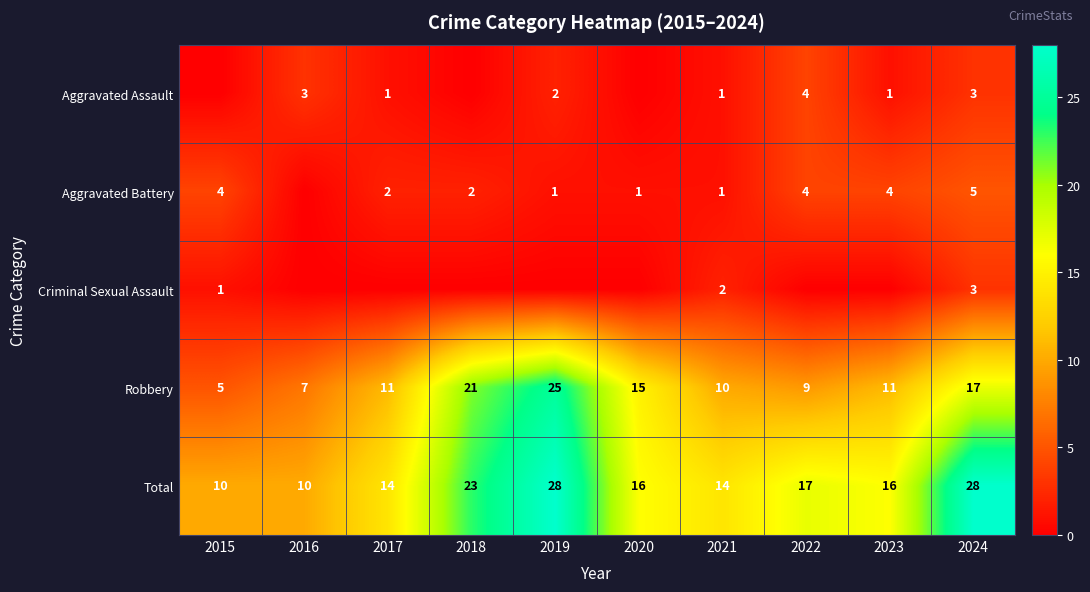

What is the approximate value of Robbery at 2022, to the nearest 10?

10